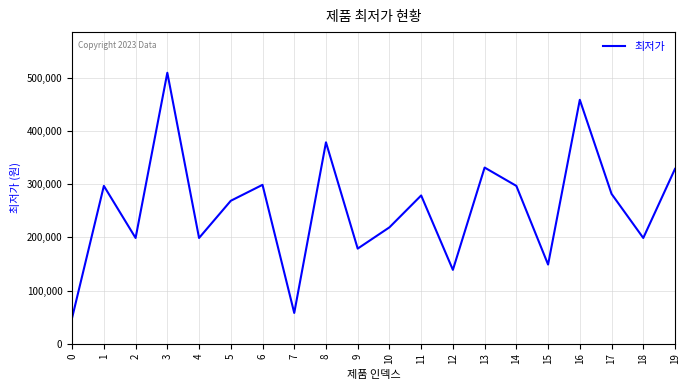

What is the smallest value displayed?

49000